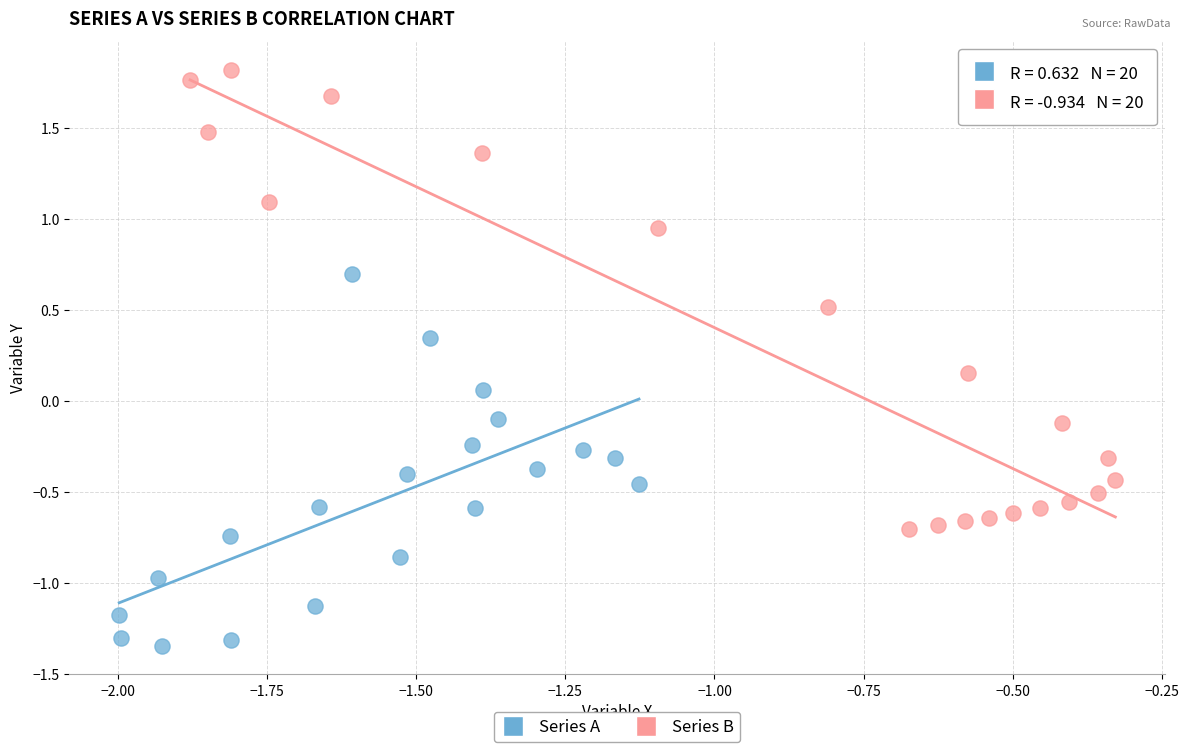

Which series reaches the maximum Y coordinate?

Series B